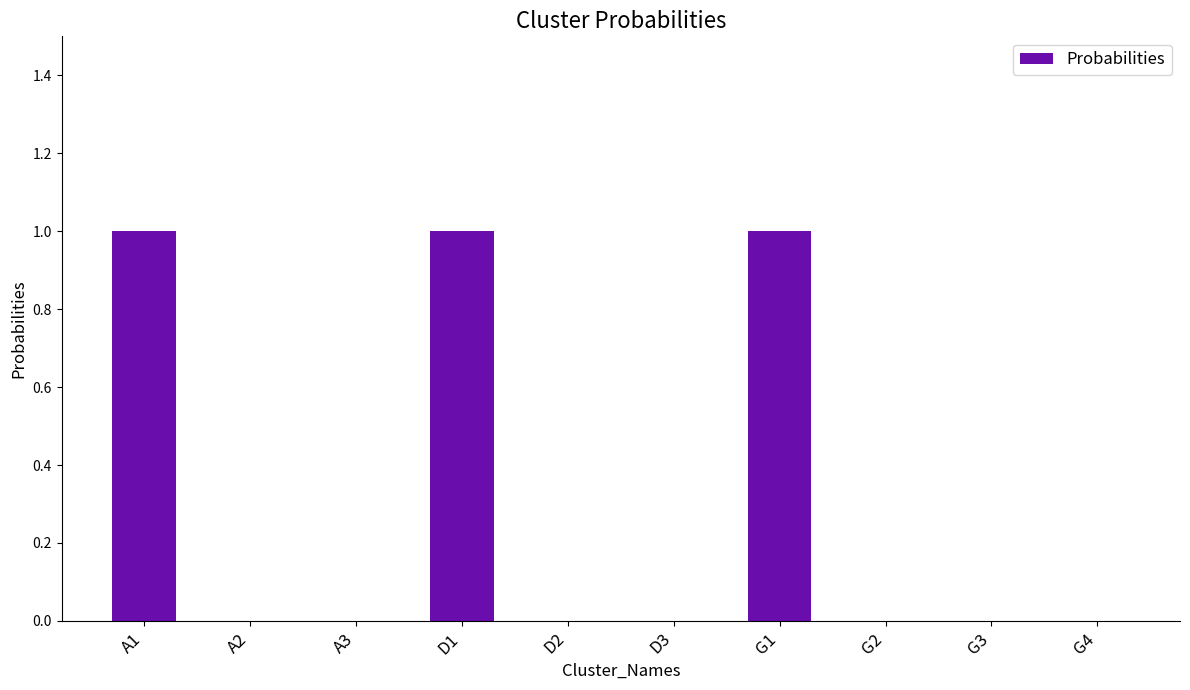

What is the change in value from A3 to D1?

+1